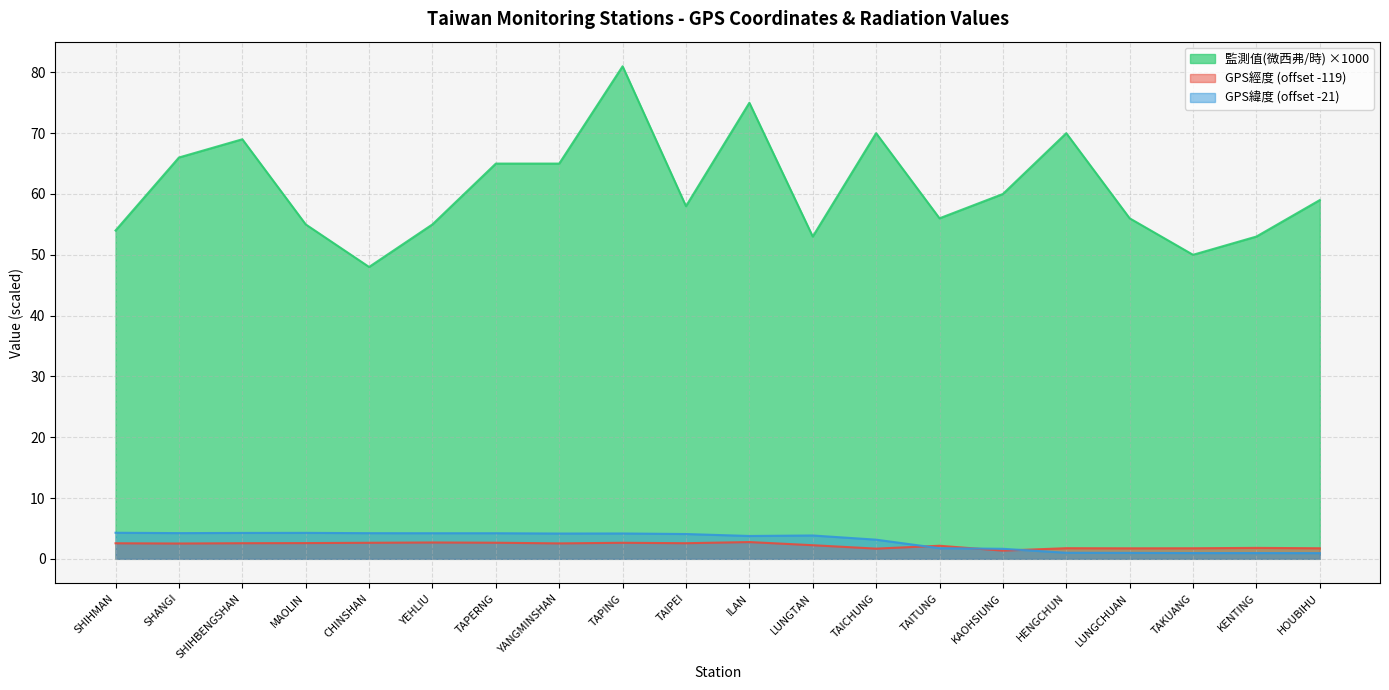

What value does the 監測值(微西弗/時) series have at SHIHBENGSHAN?

69.0